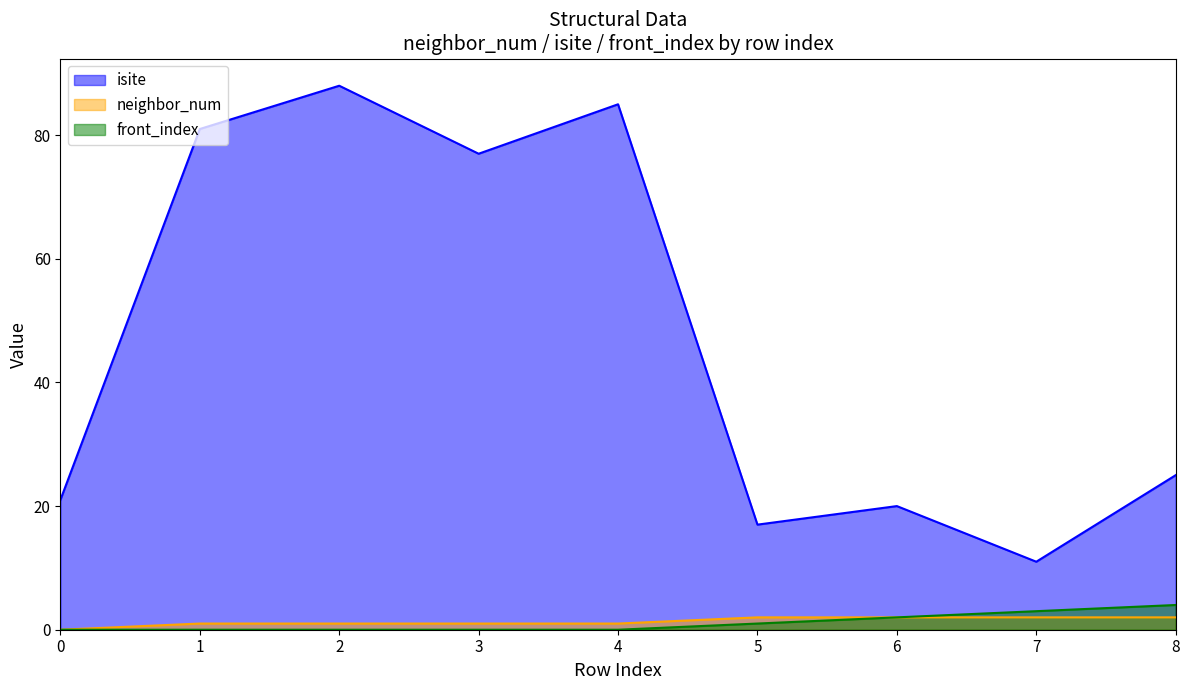

True or false: front_index and neighbor_num cross at least once.

False